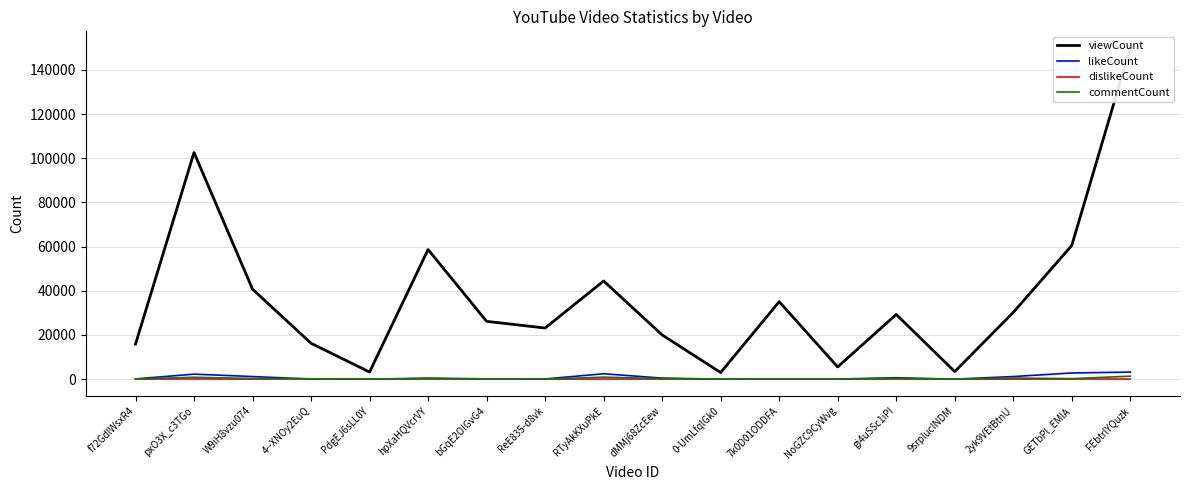

At NoGZC9CyWvg, list the series in order from largest to smallest.

viewCount, likeCount, commentCount, dislikeCount